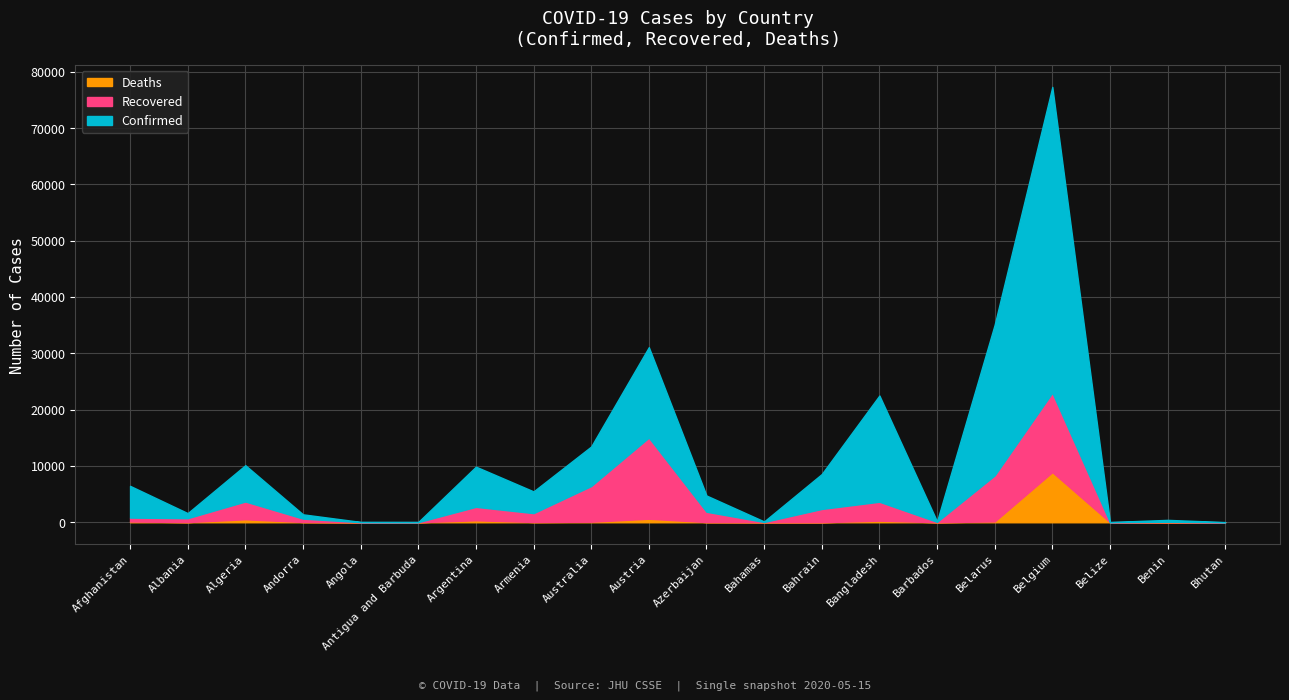

Is it true that Confirmed equals 96 at Bahamas?

True